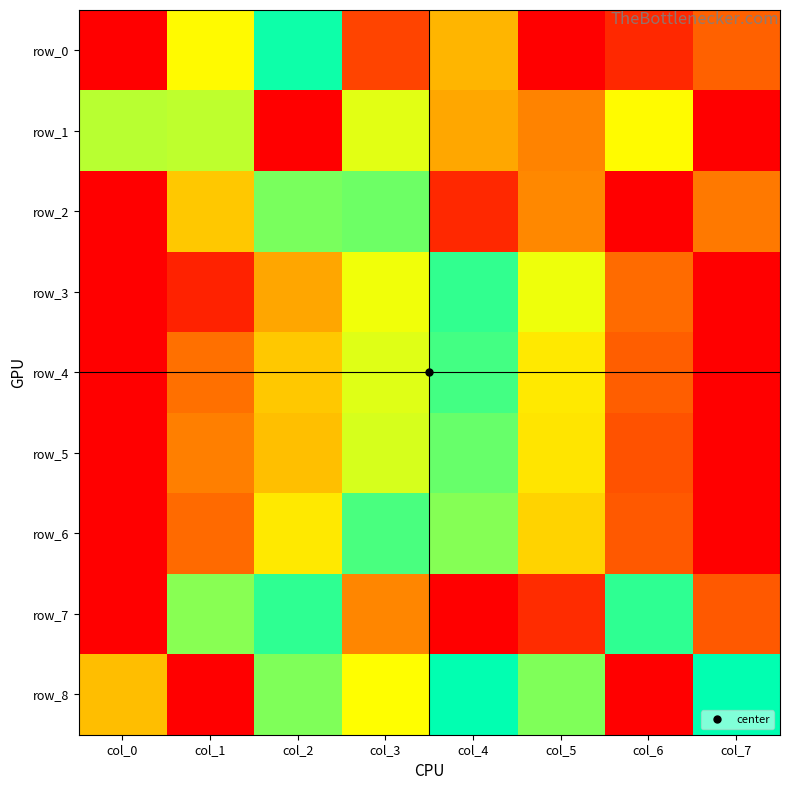

At which label does row_4 reach its peak?

col_0